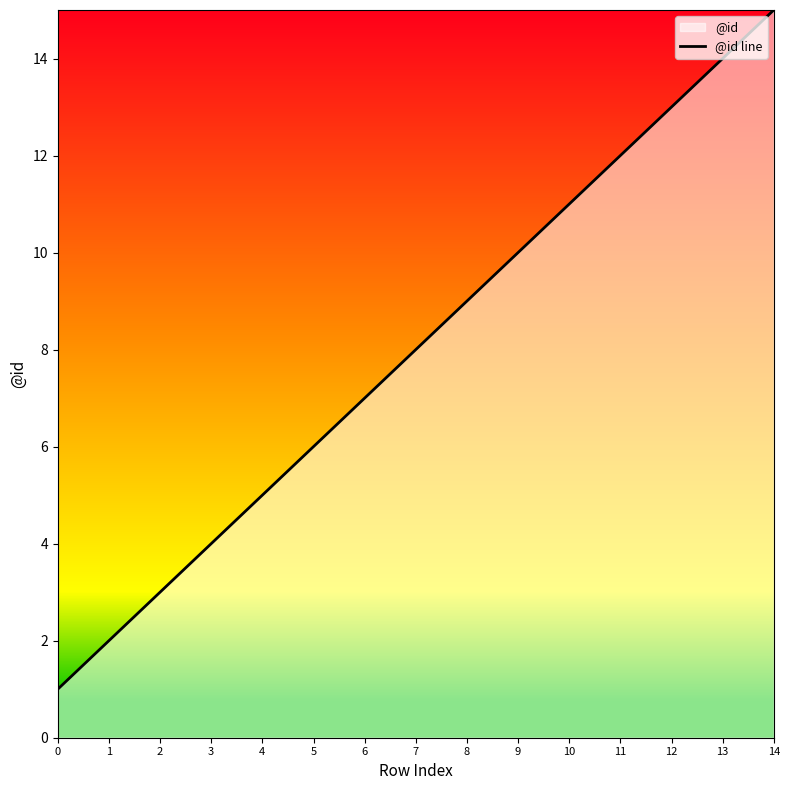

Reading left to right, extract all data points from this chart.

0=1	1=2	2=3	3=4	4=5	5=6	6=7	7=8	8=9	9=10	10=11	11=12	12=13	13=14	14=15